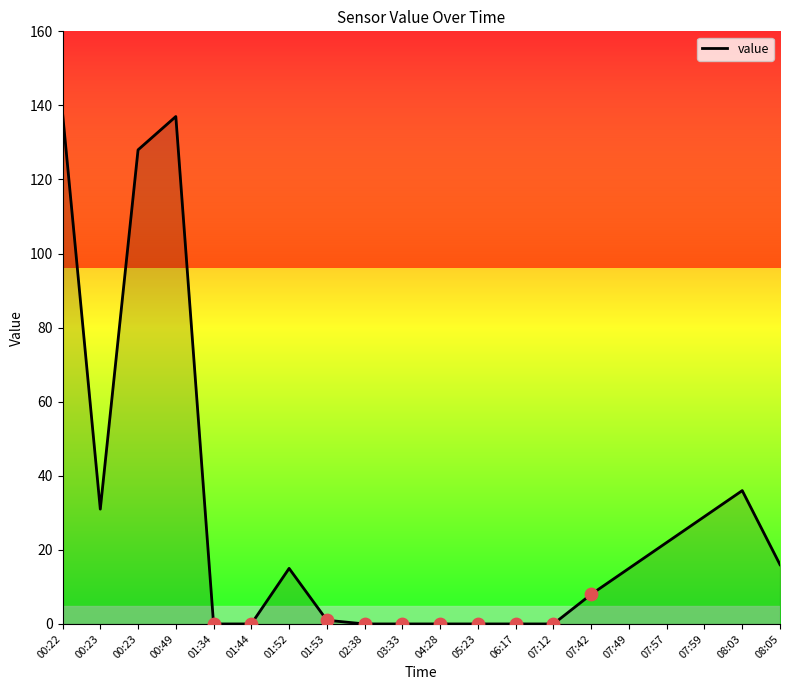

How many lines are shown in the chart?

1